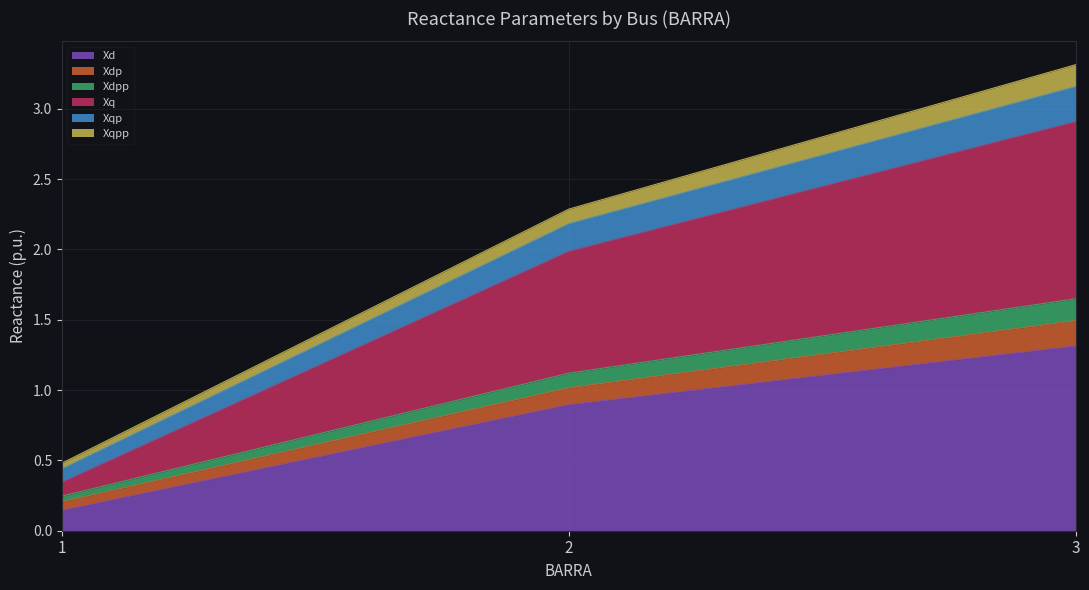

Does the chart display data point markers on the line(s)?

No